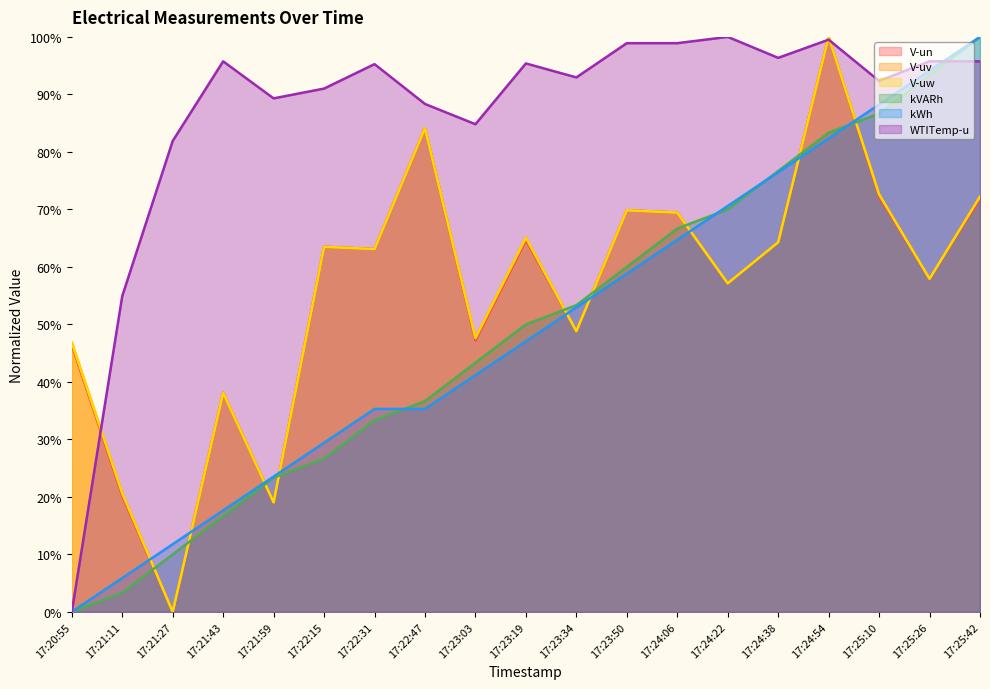

True or false: WTITemp-u and V-uw intersect in this chart.

True